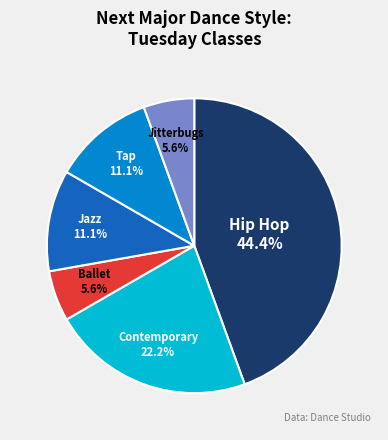

Is there a majority slice in this chart?

No